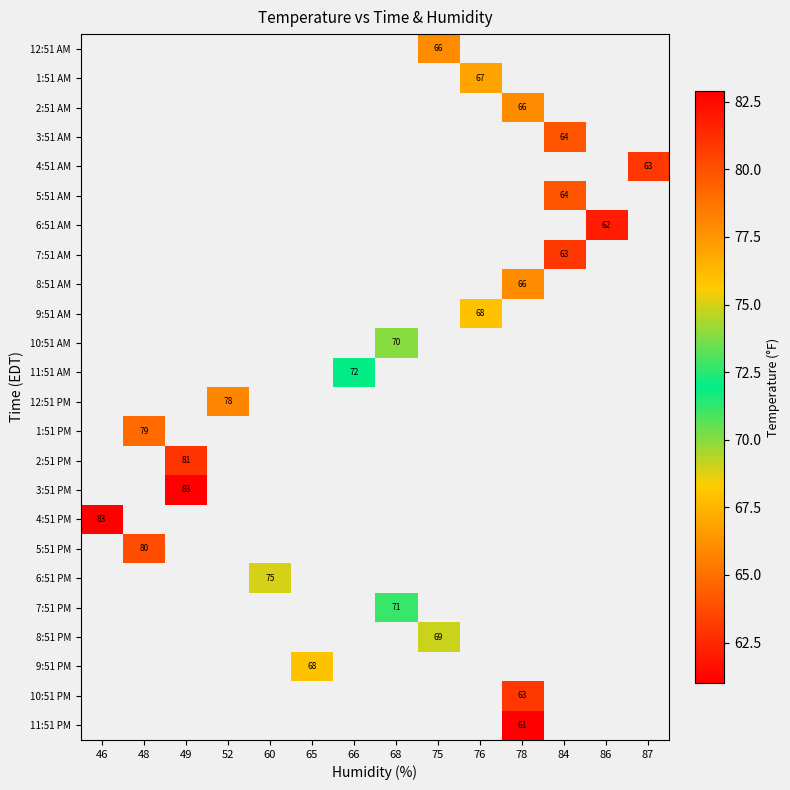

Which has a higher value, 76 or 49?

49